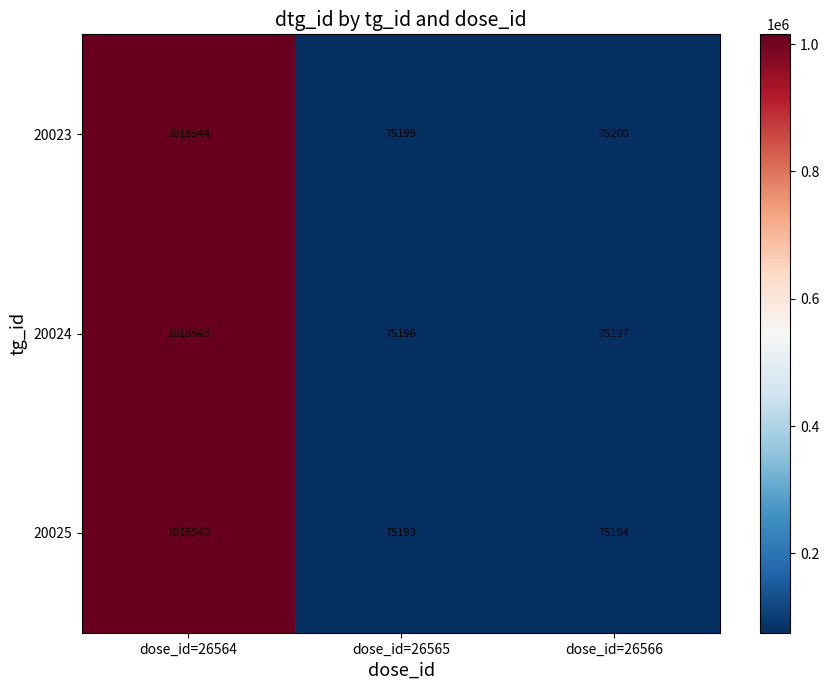

Reading right to left, transcribe all the data shown in this chart.

20023: dose_id=26566=75200	dose_id=26565=75199	dose_id=26564=1015544
20024: dose_id=26566=75197	dose_id=26565=75196	dose_id=26564=1015543
20025: dose_id=26566=75194	dose_id=26565=75193	dose_id=26564=1015542